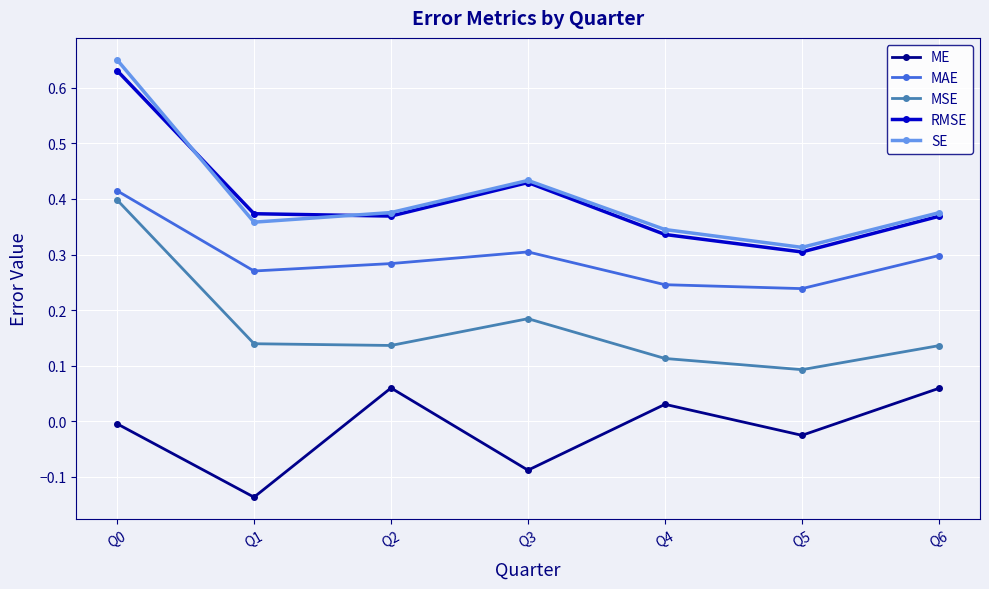

The value of SE at Q4 is 0.5. True or false?

False